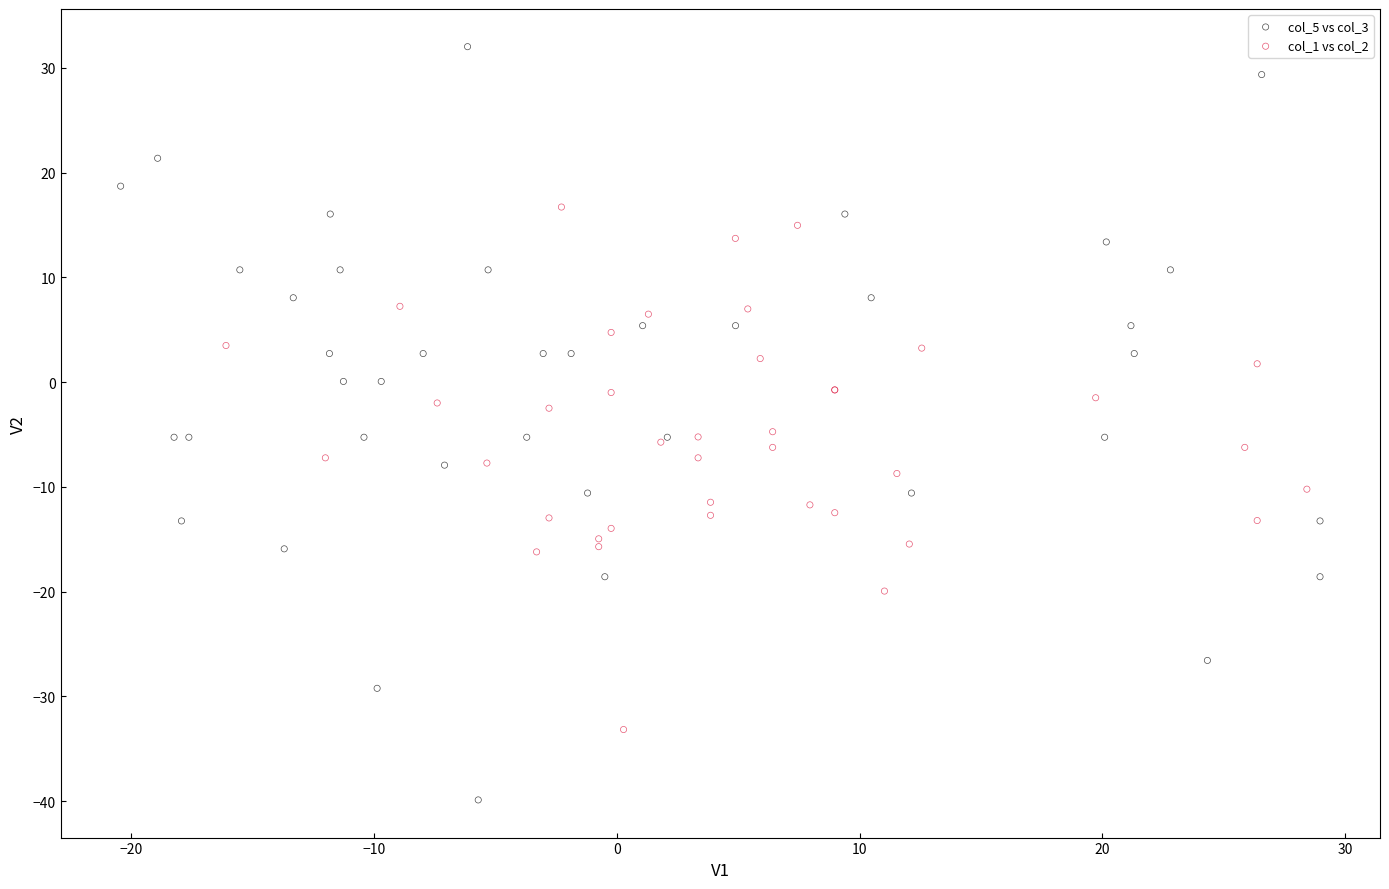

Which series reaches the minimum Y coordinate?

col_5 vs col_3